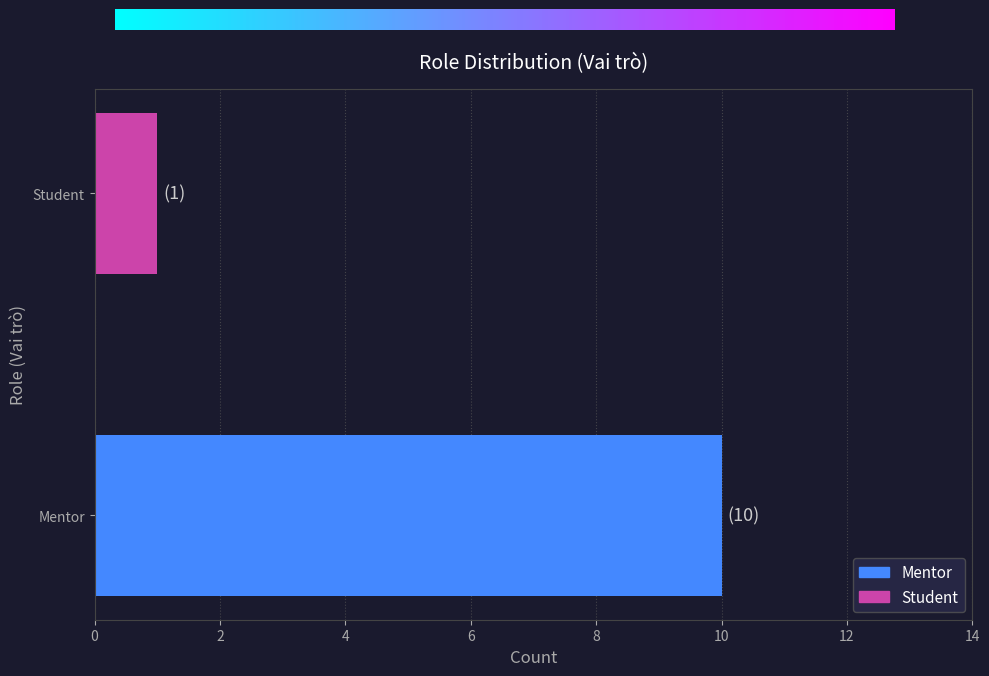

Where is the data nearest to the value 5?

Student